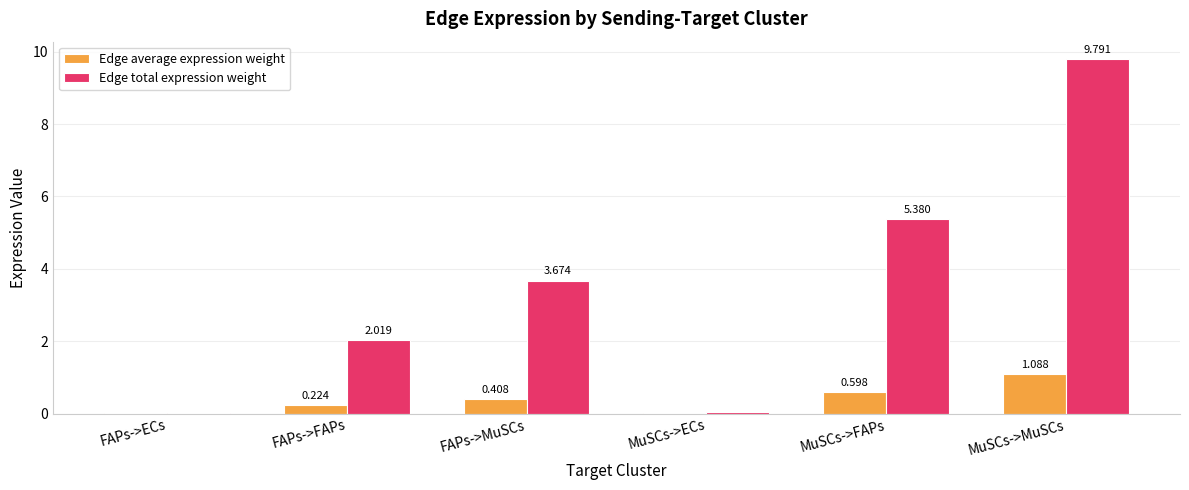

At which label is Edge total expression weight closest to 4?

FAPs->MuSCs